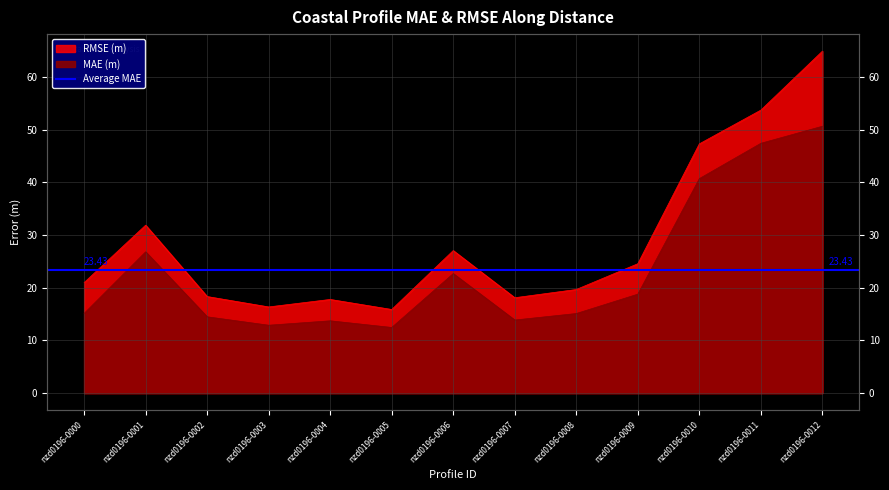

At which label does mae reach its minimum?

nzd0196-0005